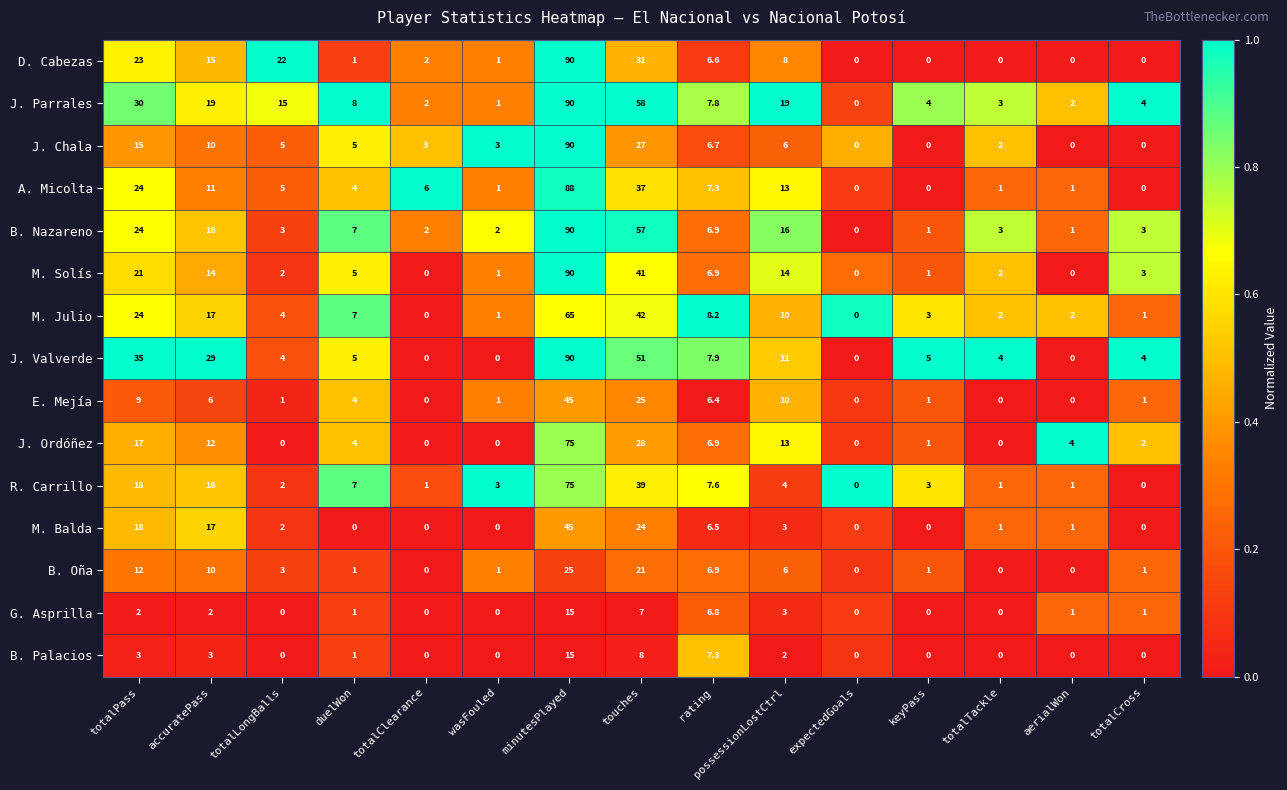

What is the spread (max minus min) of values at totalClearance?

6.0